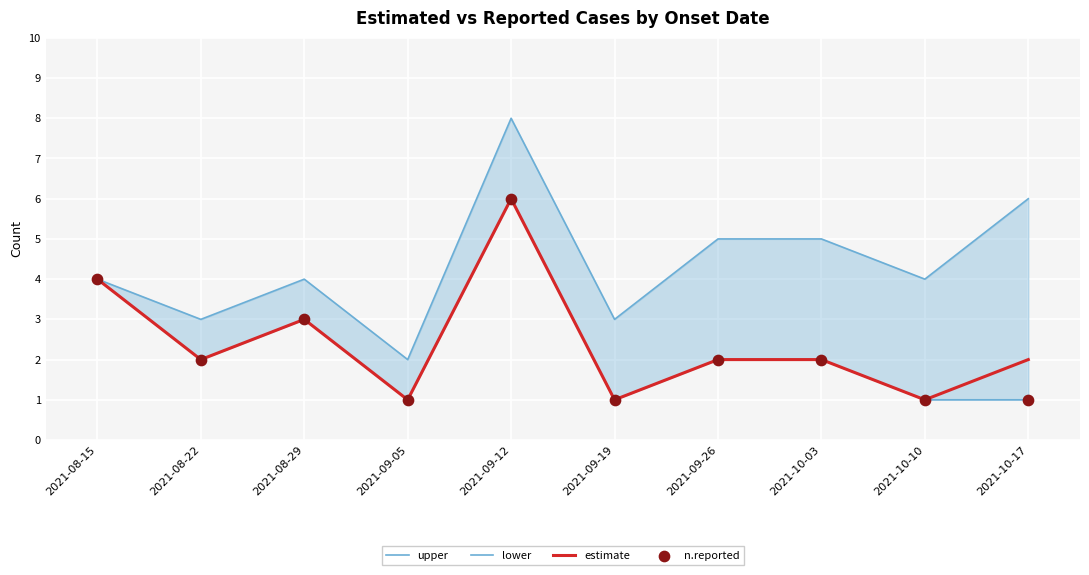

What are all the series names shown in the legend?

upper, lower, estimate, n.reported